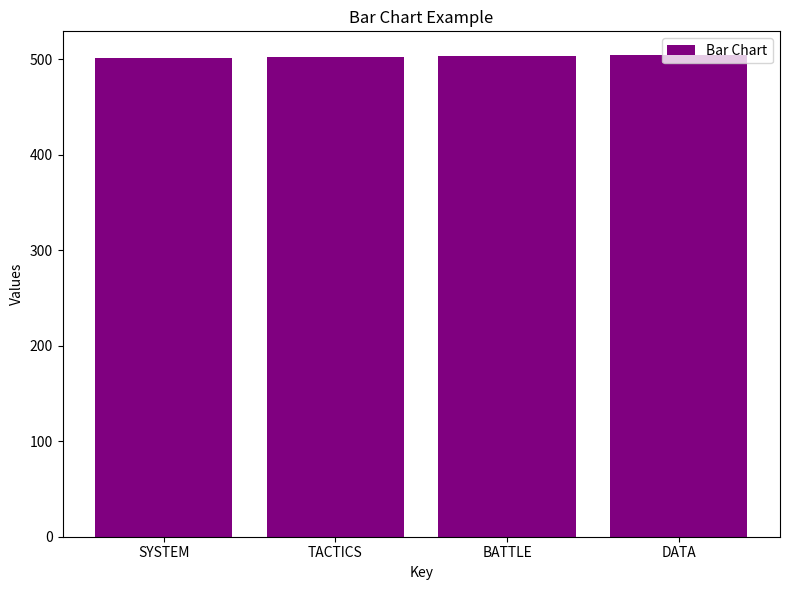

What value does the data have at SYSTEM?

501